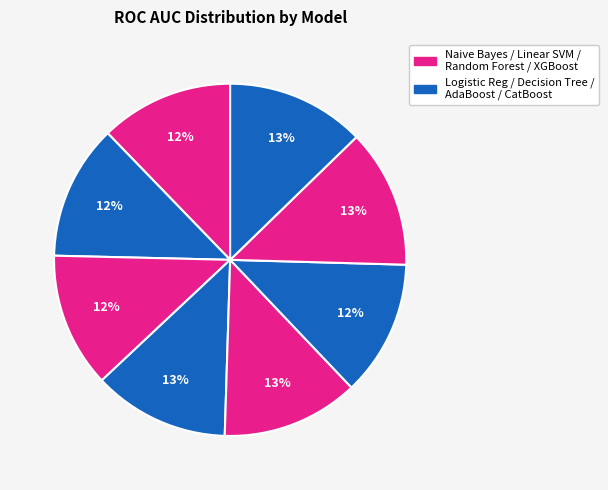

How many slices are in this pie chart?

8